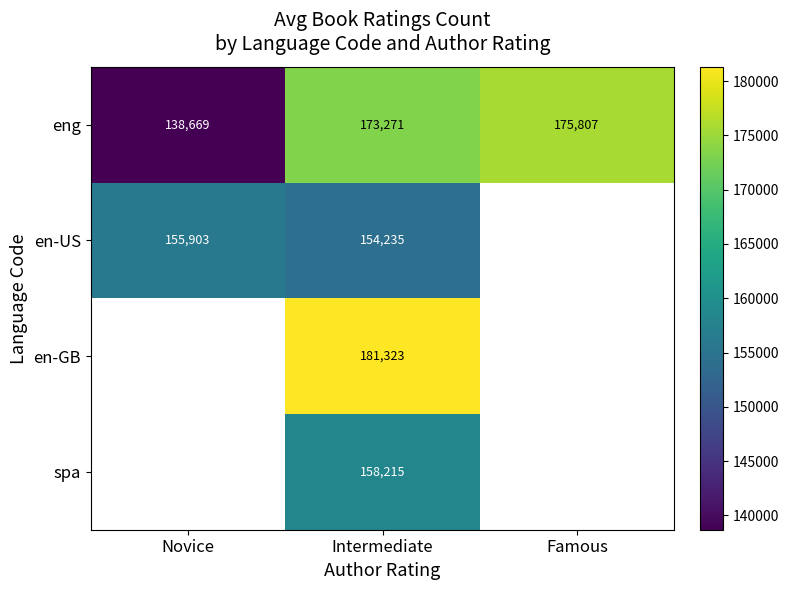

What is the sum of all eng values?

487747